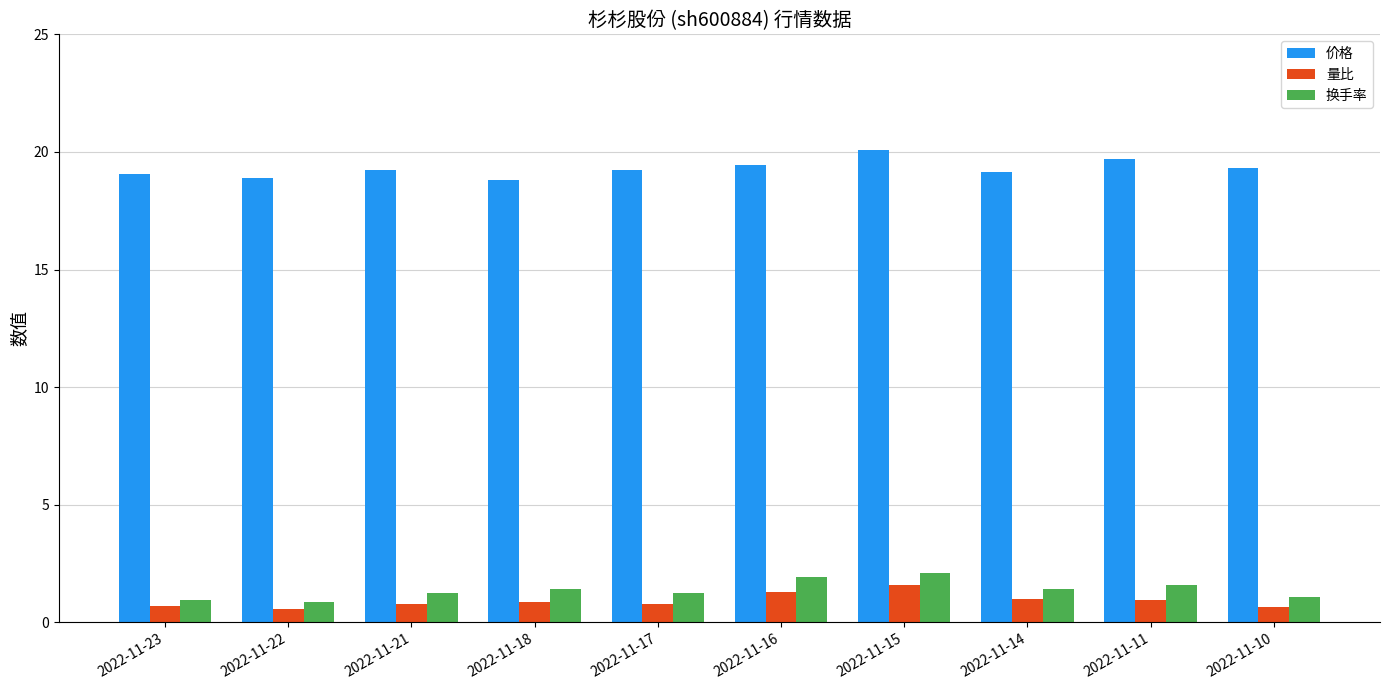

At how many categories does at least one series exceed 12?

10